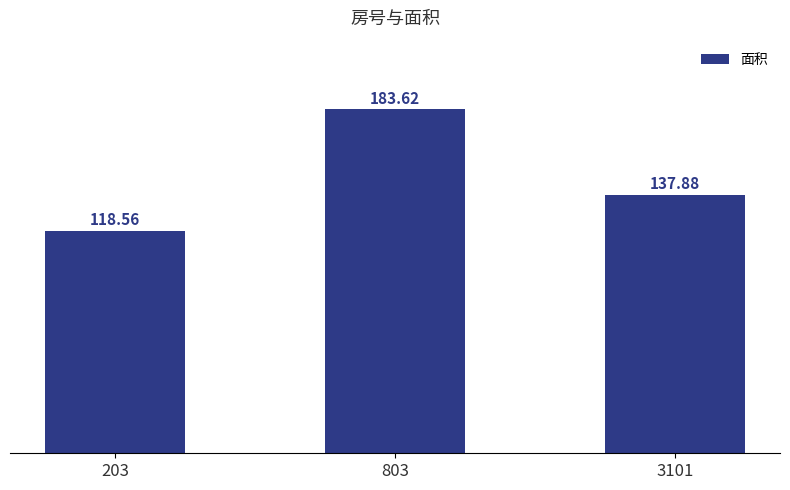

What is the sum of all values?

440.1